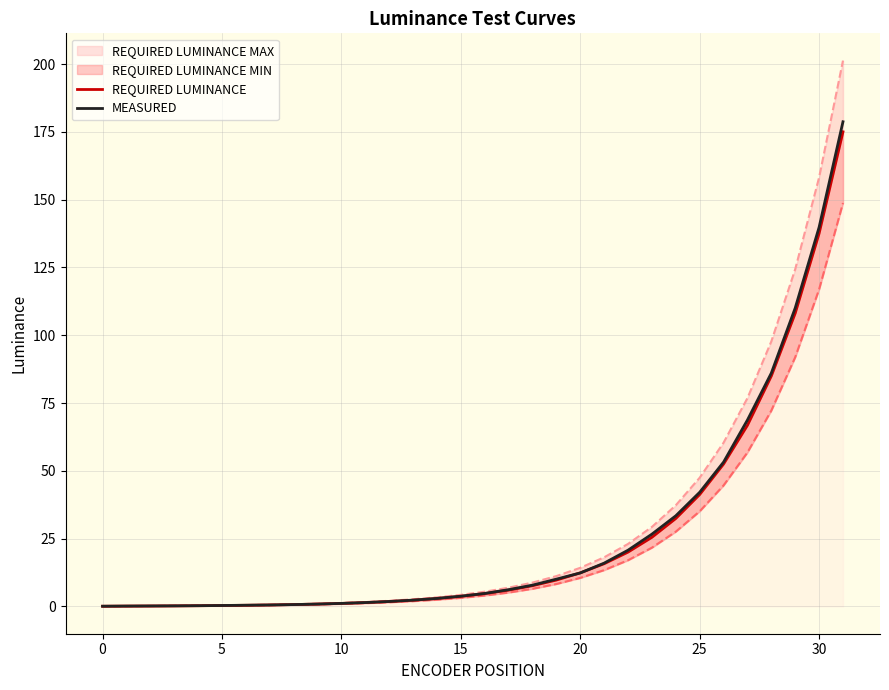

The MEASURED series shows 0.3 at 15. True or false?

False